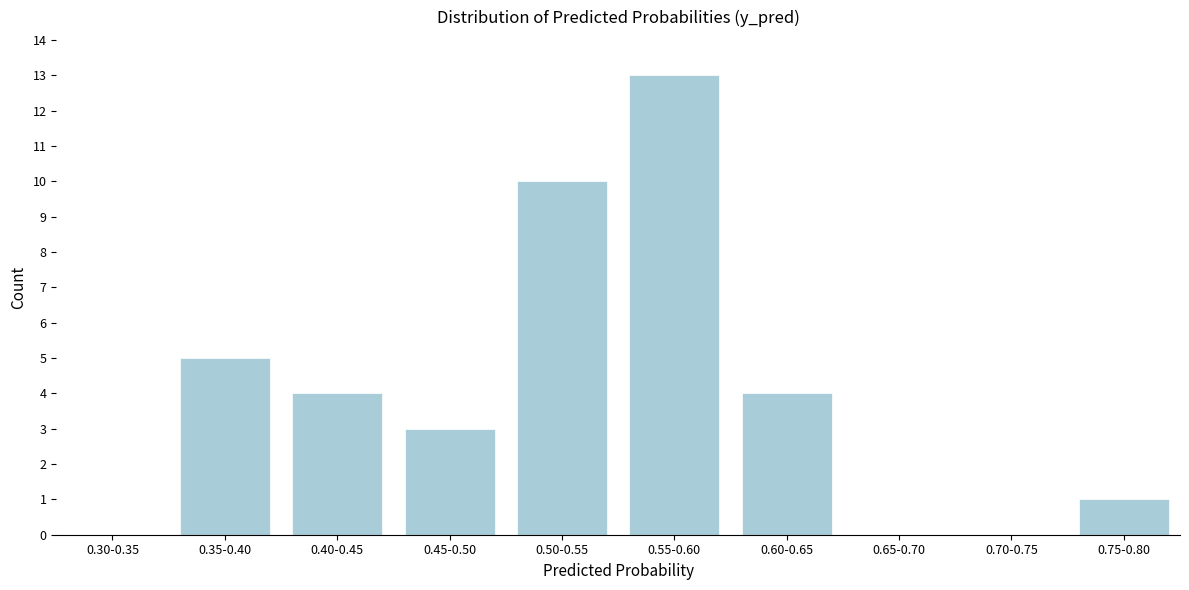

Reading left to right, list all the values displayed in this chart.

0.30-0.35=0	0.35-0.40=5	0.40-0.45=4	0.45-0.50=3	0.50-0.55=10	0.55-0.60=13	0.60-0.65=4	0.65-0.70=0	0.70-0.75=0	0.75-0.80=1